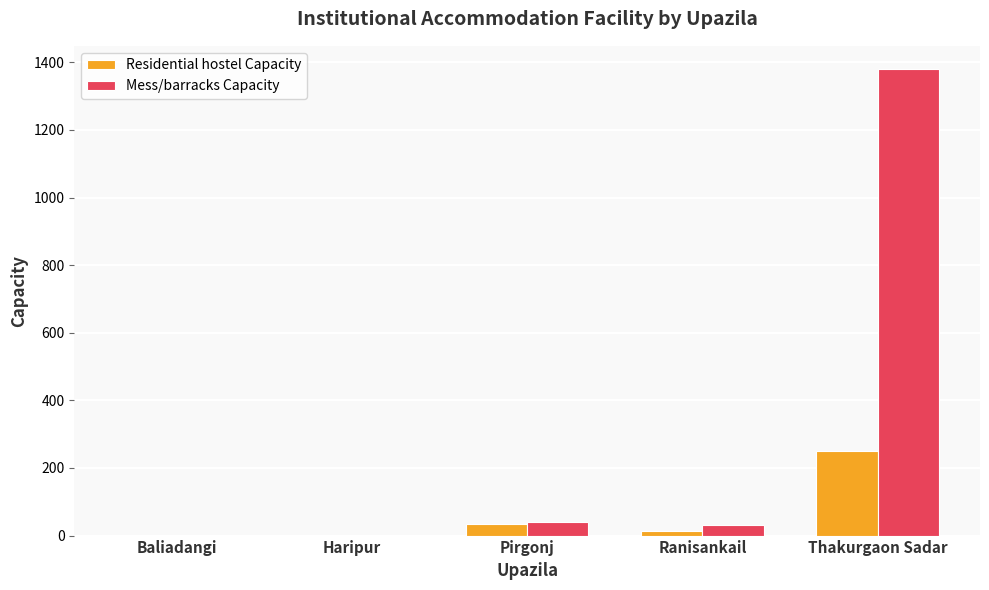

True or false: Mess/barracks Capacity has a value of 30 at Ranisankail.

True